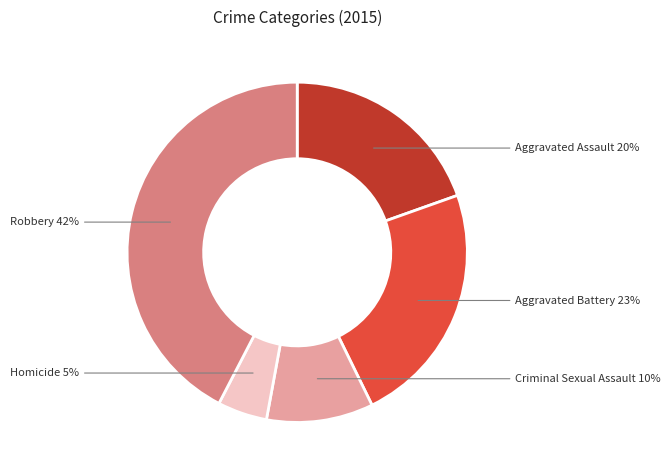

Is there any slice that represents more than half of the pie?

No